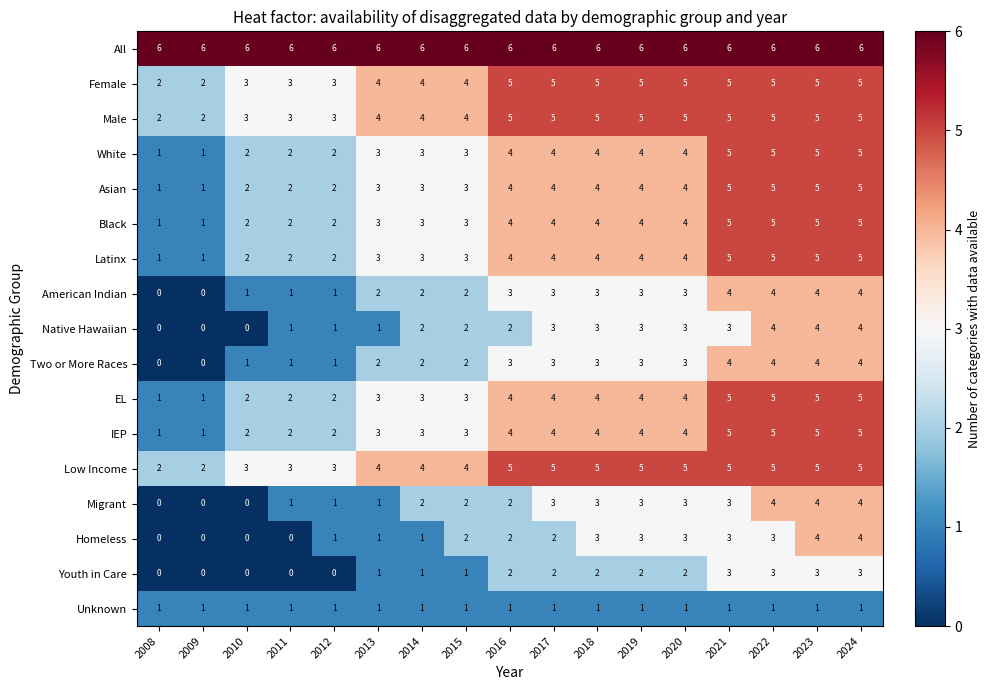

Read the Asian value at 2014.

3